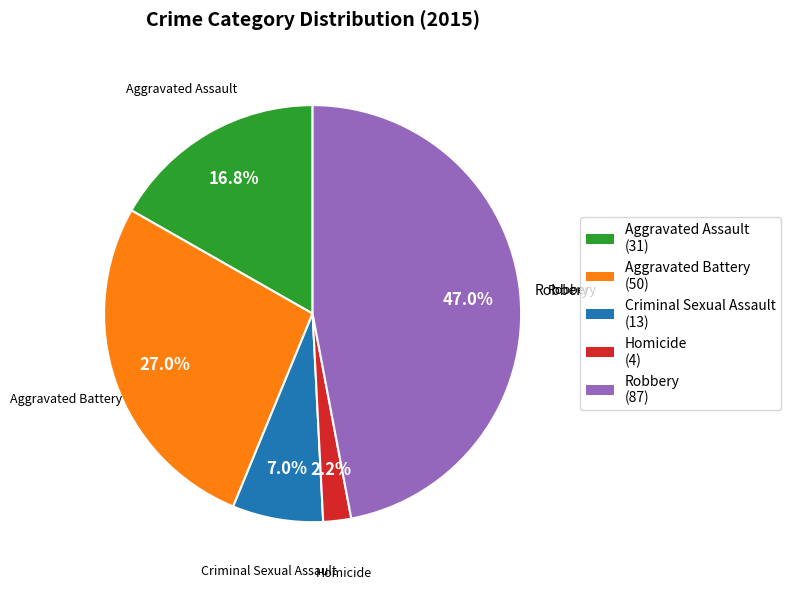

Which slice is the smallest?

Homicide